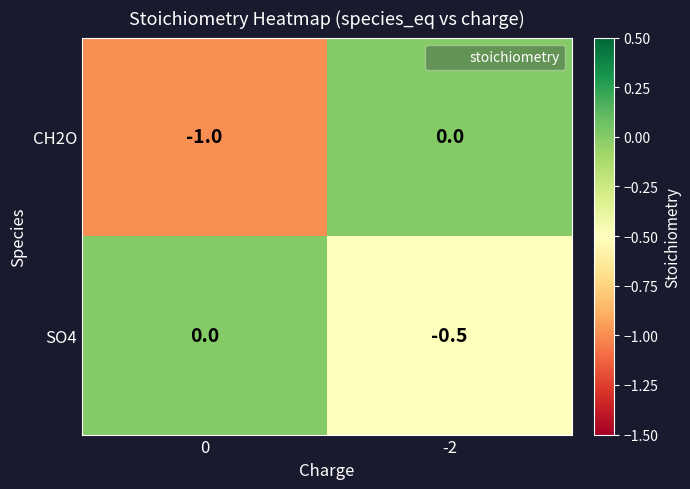

What is the spread (max minus min) of values at -2?

0.5